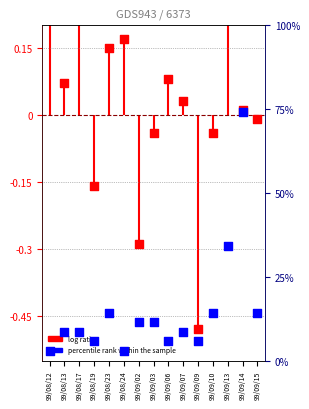

Which series reaches the maximum Y coordinate?

percentile rank within the sample